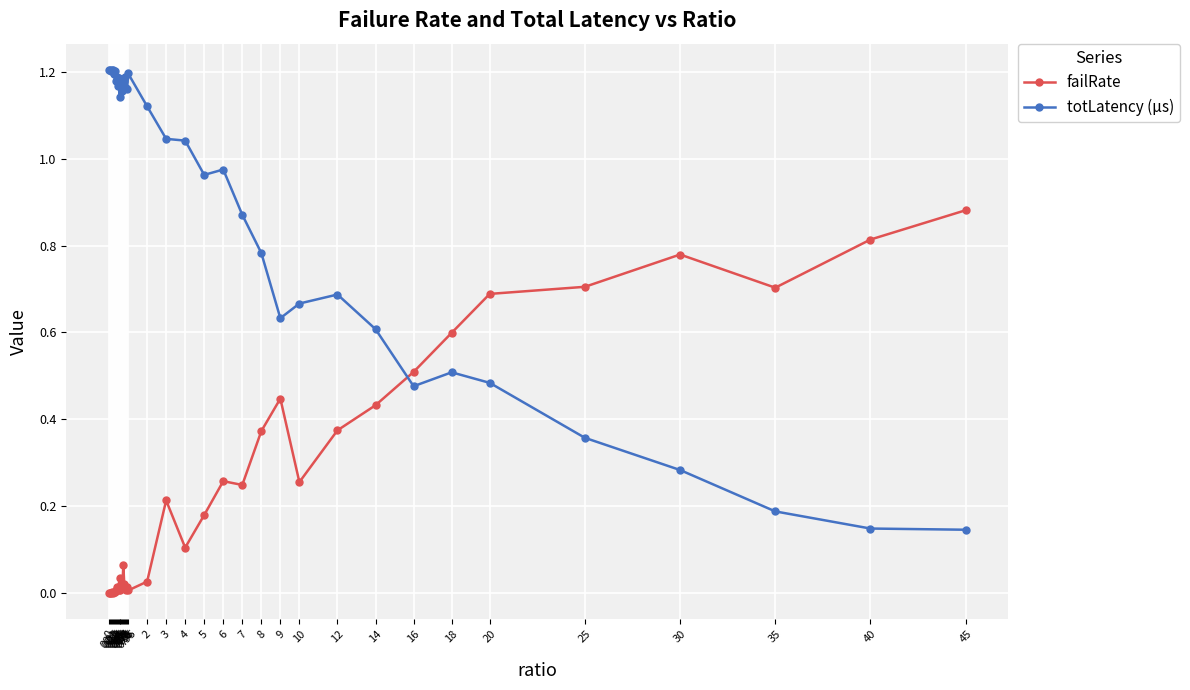

Is this an area chart (filled region under the line)?

No